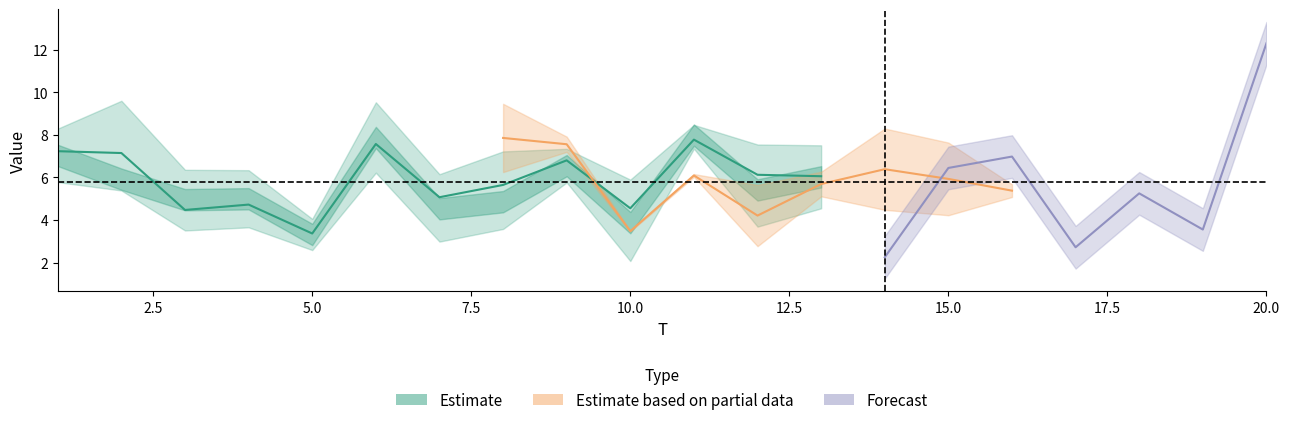

Which has a higher value, 4 or 2?

2